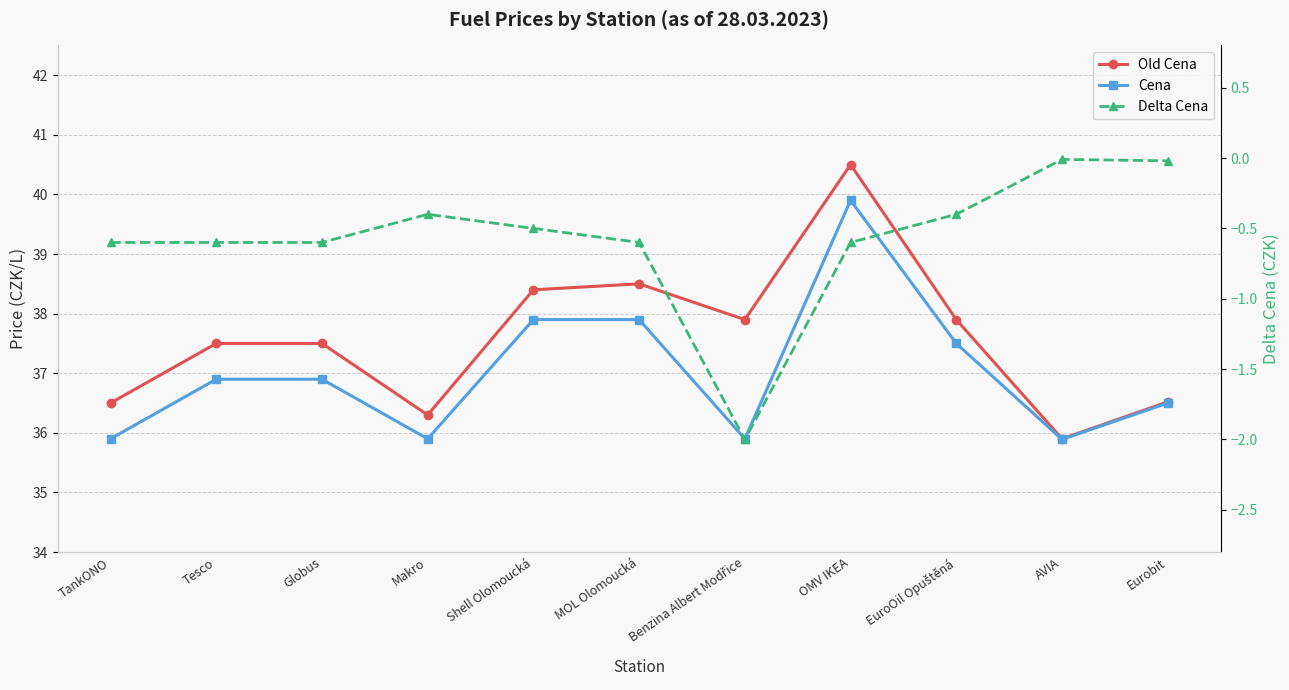

What is the sum of all Cena values?

407.1